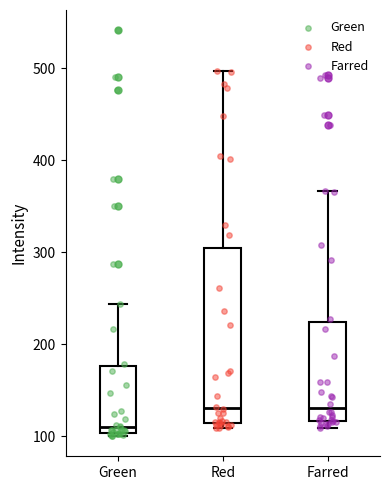

Where does the upper whisker of the box for Farred end on the y-axis? The values are not printed on the chart, so give them approximately, as read against the axis.

370